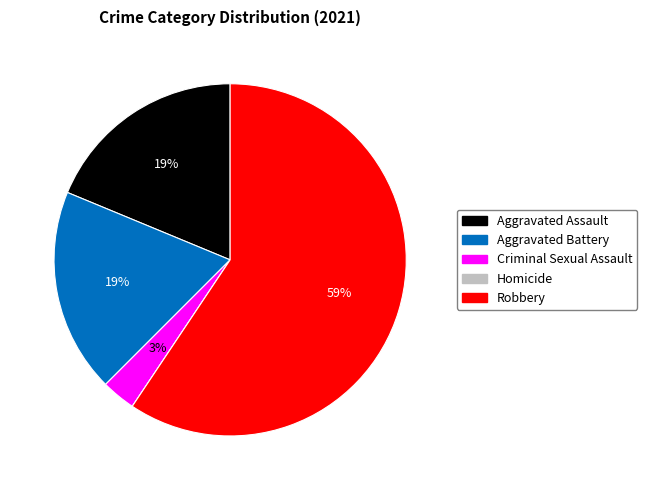

To the nearest percent, what percentage of the pie is Criminal Sexual Assault?

3%